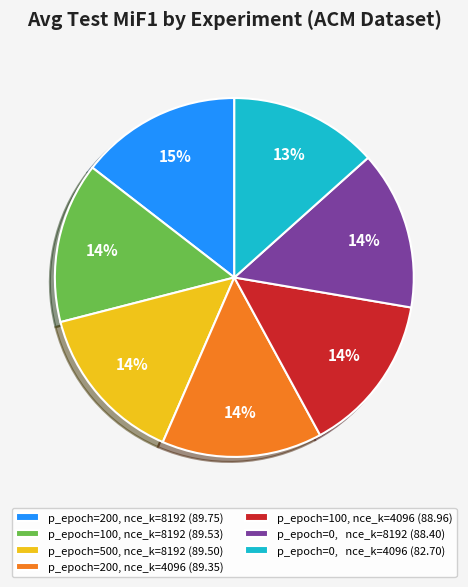

To the nearest percent, what is the average slice percentage?

14%